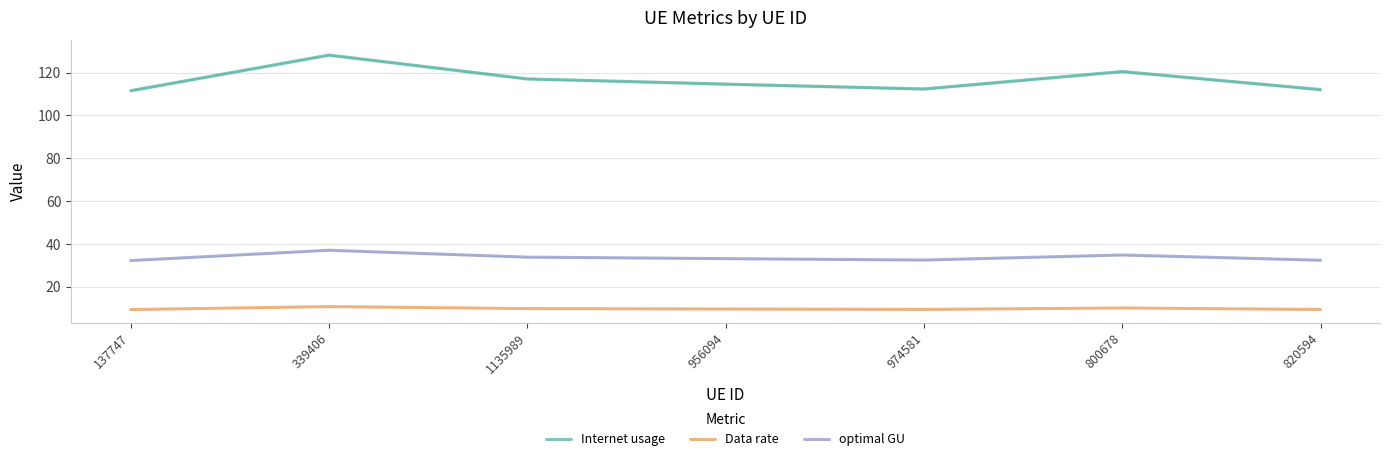

Is the value of Internet usage at 1135989 greater than the value of Data rate at 1135989?

Yes